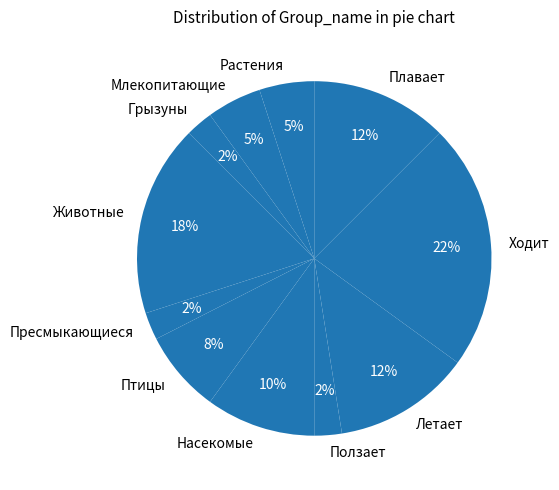

To the nearest percent, what is the difference between the largest and smallest slice percentages?

20%